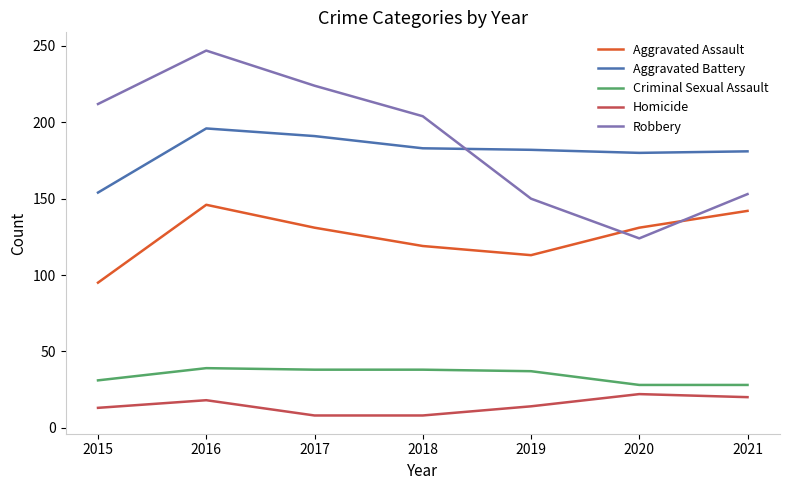

What is the sum of the Robbery values at 2015 and 2016?

459